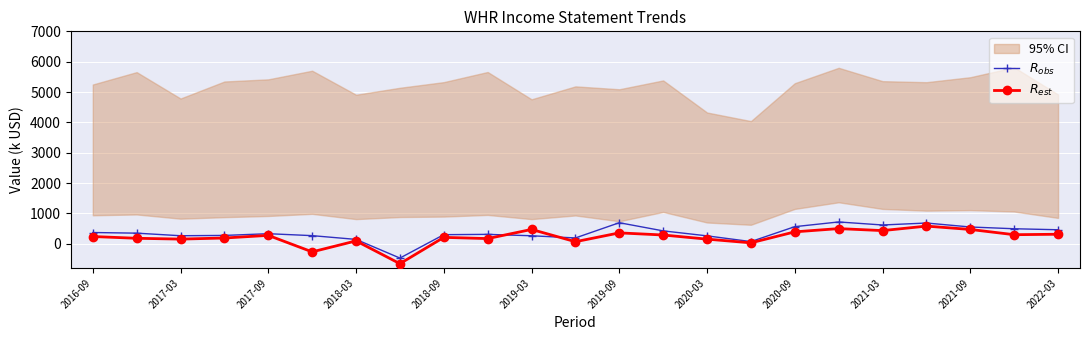

How many lines are shown in the chart?

2